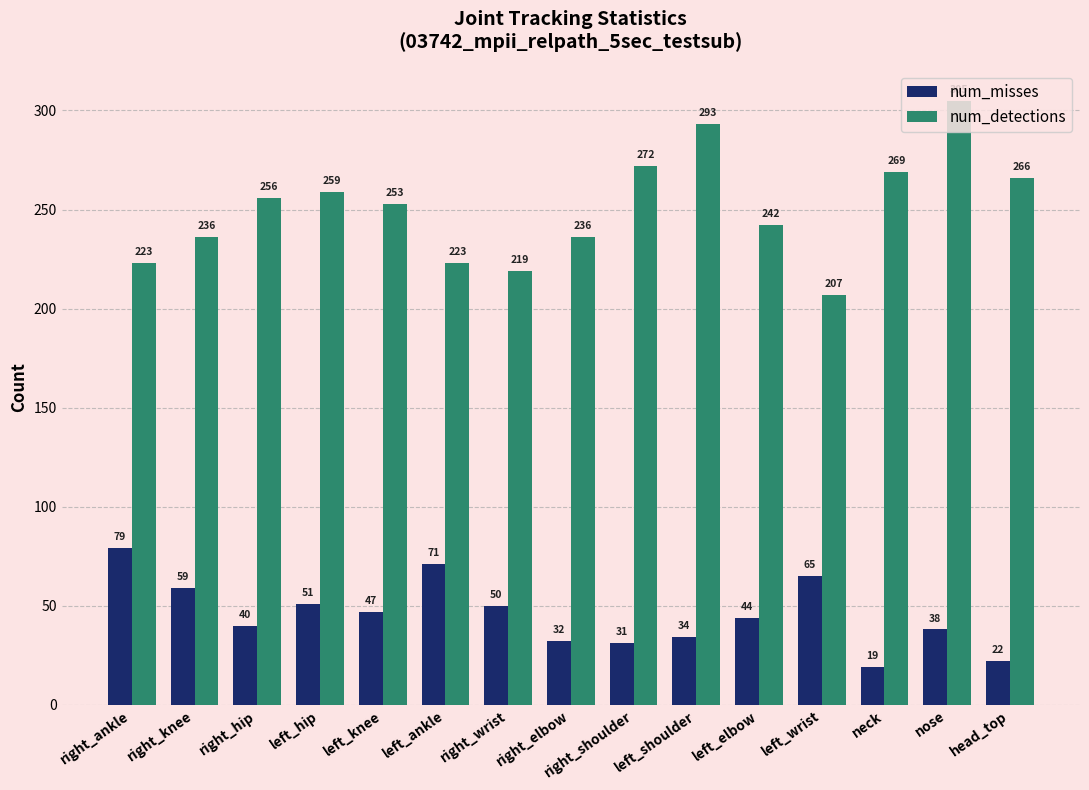

What is the average value of the num_detections series?

251